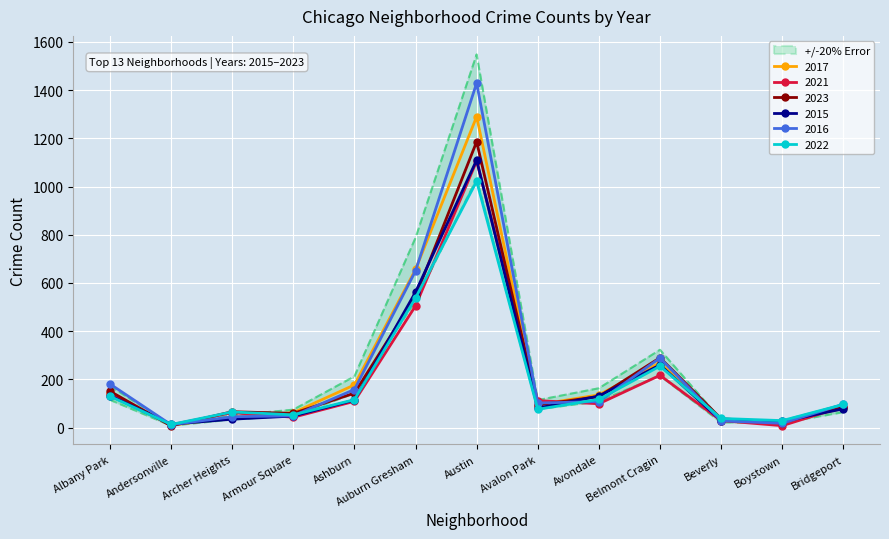

At which category does 2015 reach its first local valley?

Andersonville